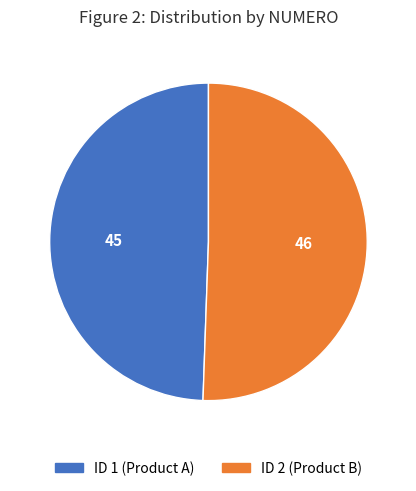

Is there a majority slice in this chart?

Yes